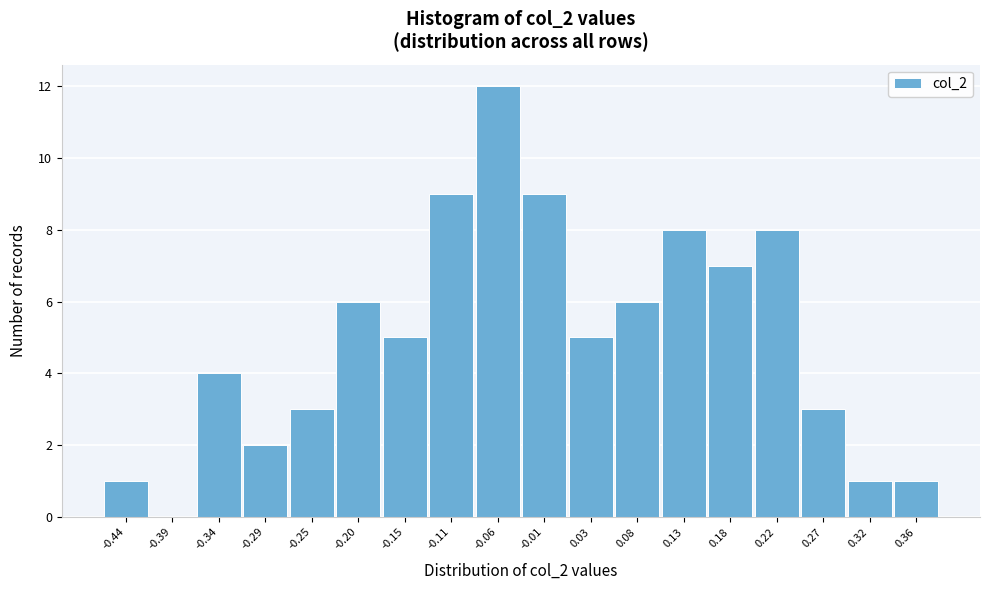

What is the height of the bar covering -0.085 to -0.035 on the x-axis? Neither the bar edges nor the heights are printed on the chart, so give them approximately, as read against the axes.

12